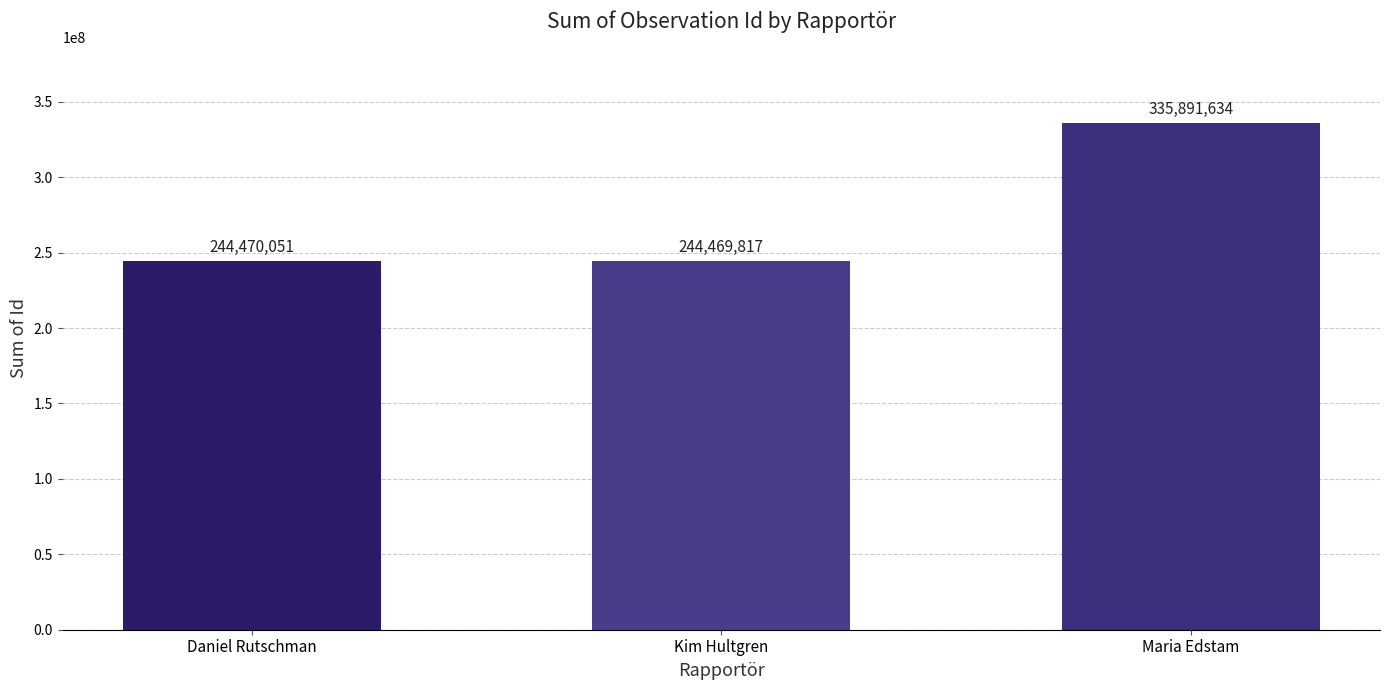

What is the maximum value shown in the chart?

335891634